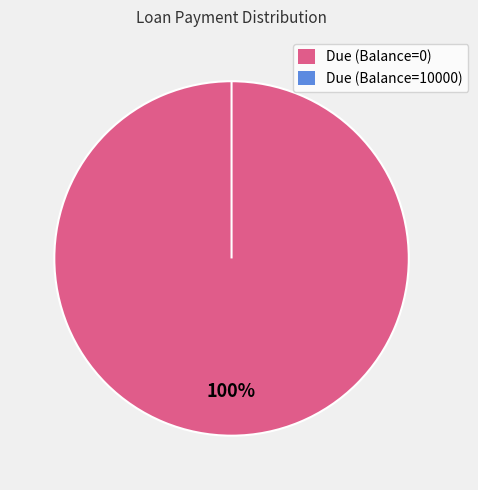

Does any single category account for the majority?

Yes